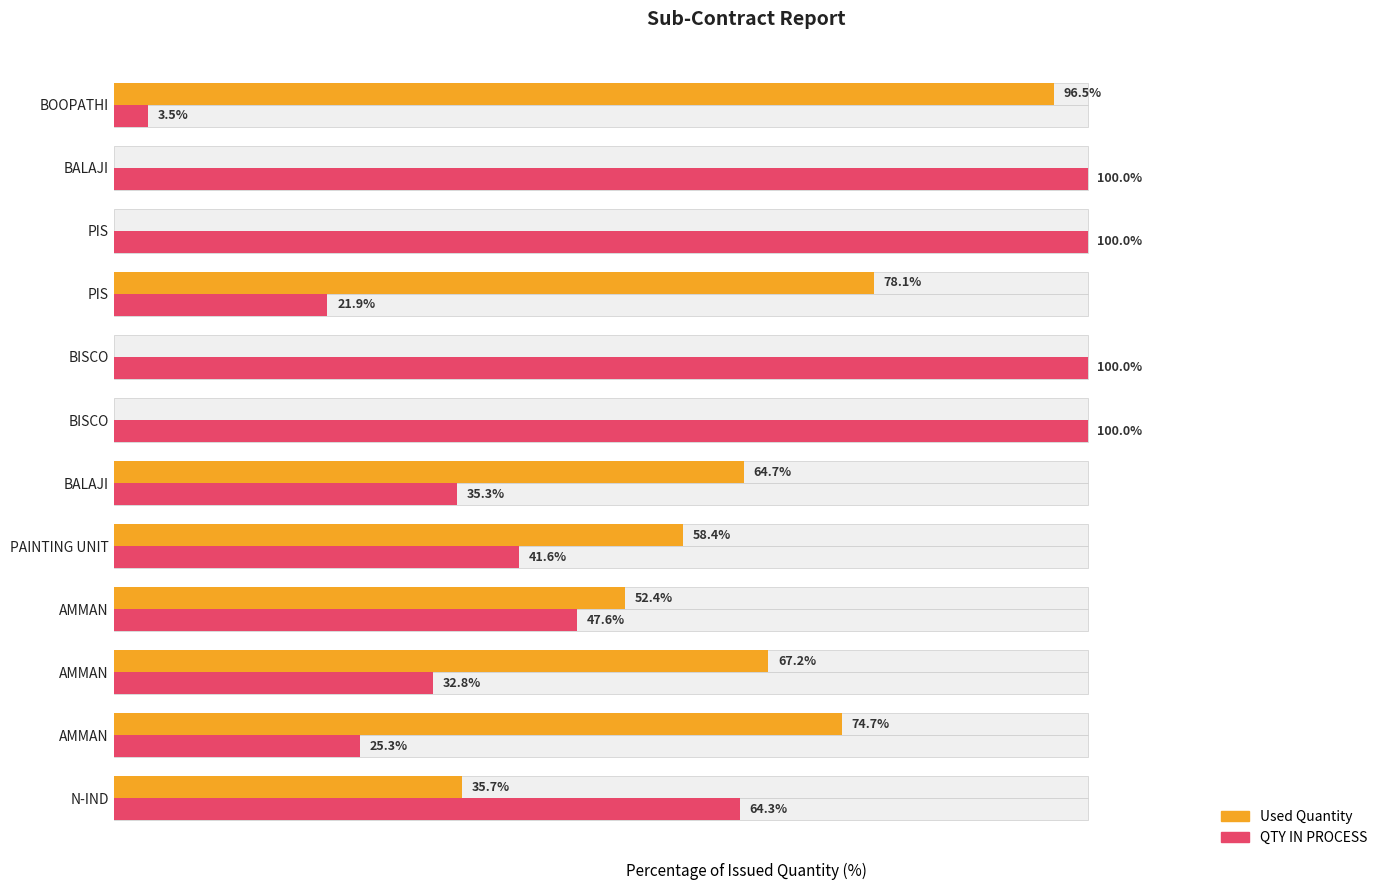

Rank the series by their maximum value, from lowest to highest.

Used Quantity, QTY IN PROCESS